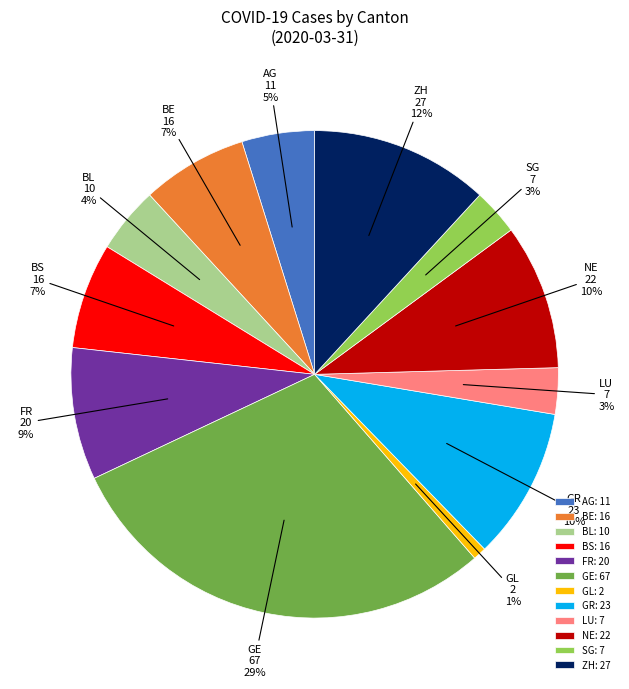

Do BL and GL together represent more than half of the pie?

No